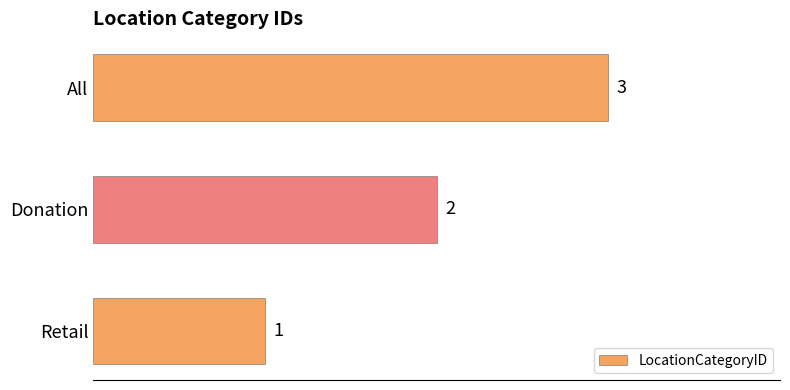

True or false: the data shows 3 at All.

True